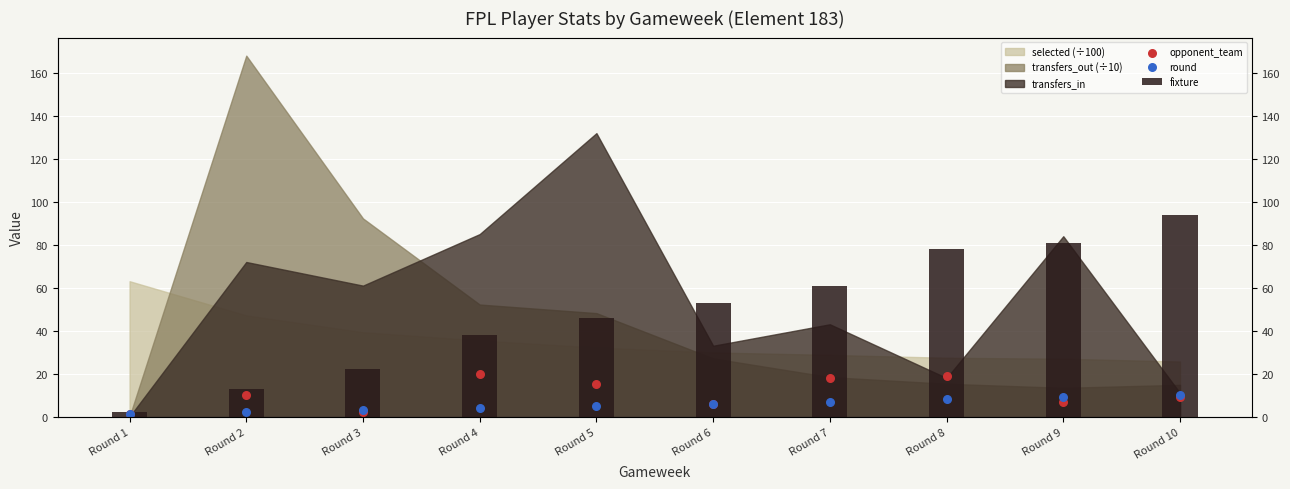

Is the value of opponent_team at Round 9 greater than the value of fixture at Round 5?

No